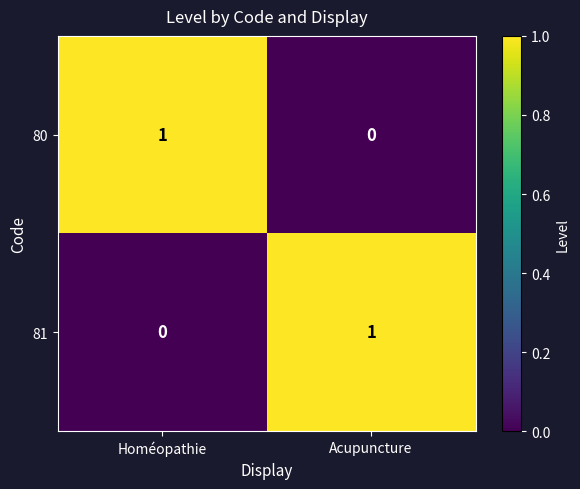

How many categories are shown in the chart?

2